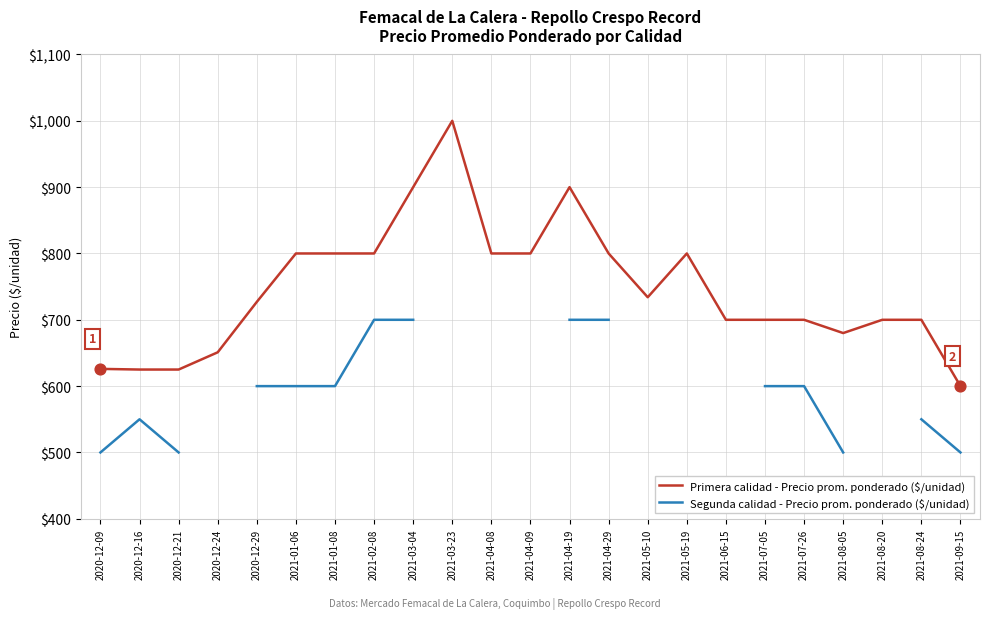

Which series has the largest total across all categories?

Primera calidad - Precio prom. ponderado ($/unidad)